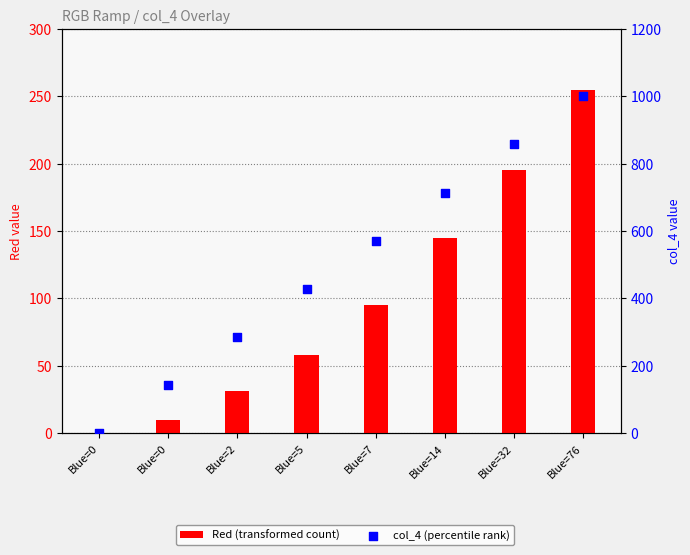

Is the value of col_4 (percentile rank) at Blue=0 greater than the value of Red (transformed count) at Blue=14?

No